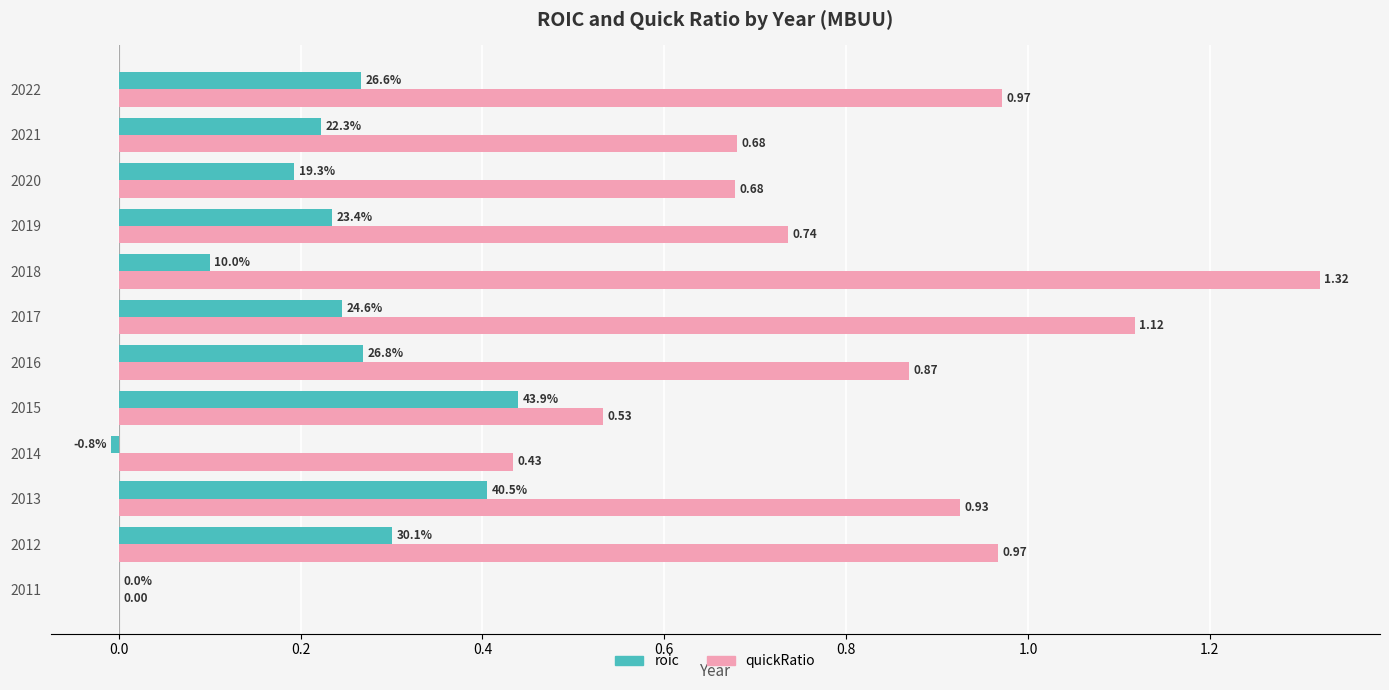

Which series changed the most between 2015 and 2018?

quickRatio